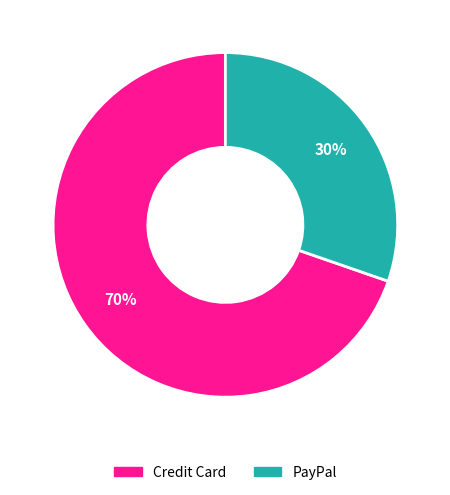

What percentage is the PayPal slice, to the nearest percent?

30%